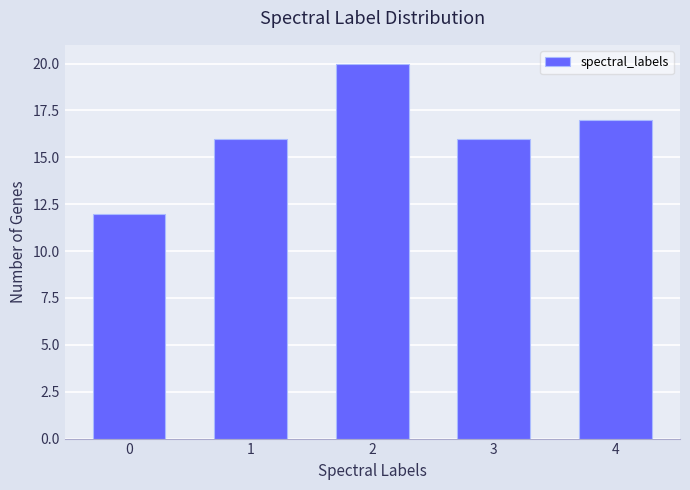

Reading right to left, what are all the values shown in this chart?

4=17	3=16	2=20	1=16	0=12